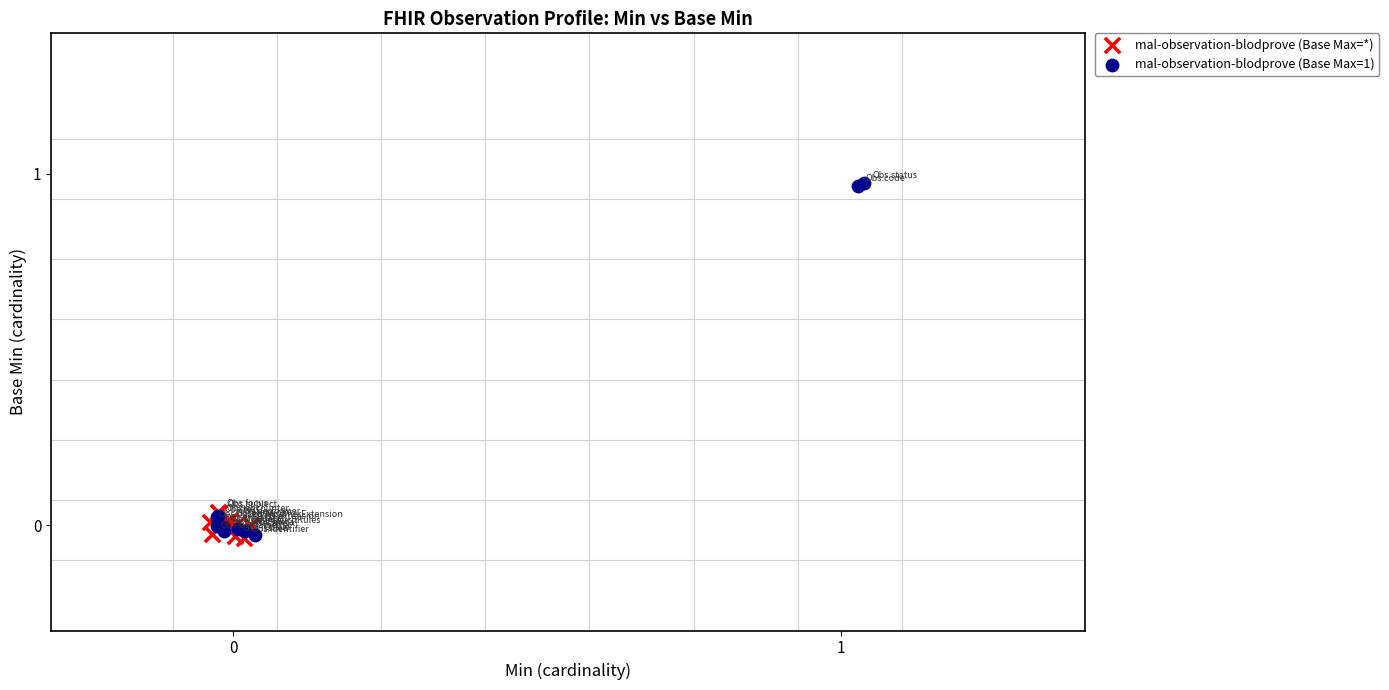

Which series has the widest spread of Y values?

mal-observation-blodprove (Base Max=1)